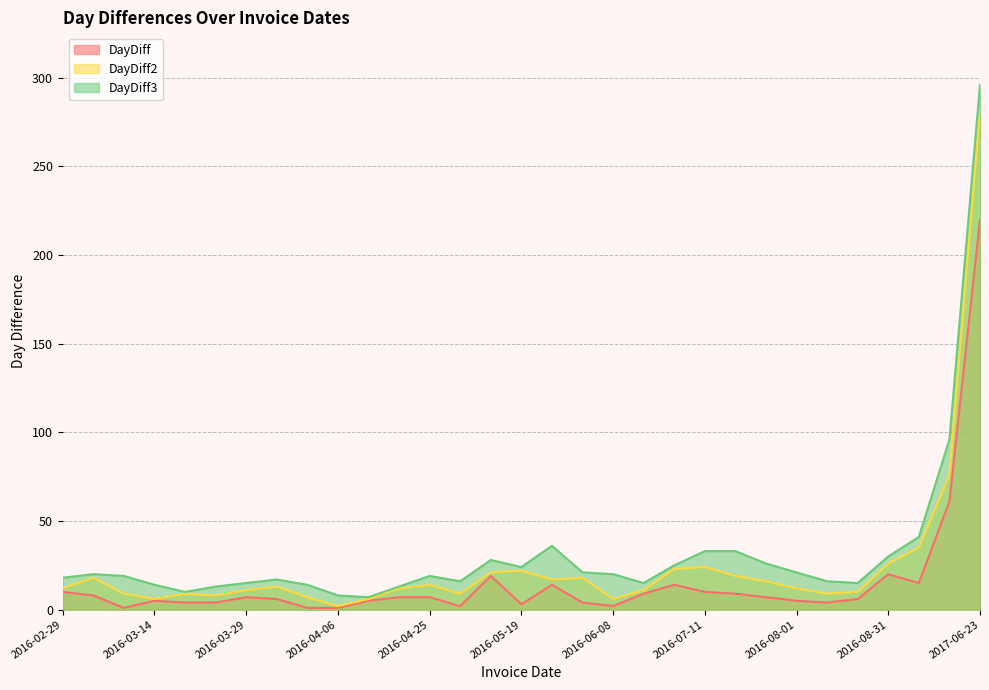

What position from the right is 2016-06-06?

14